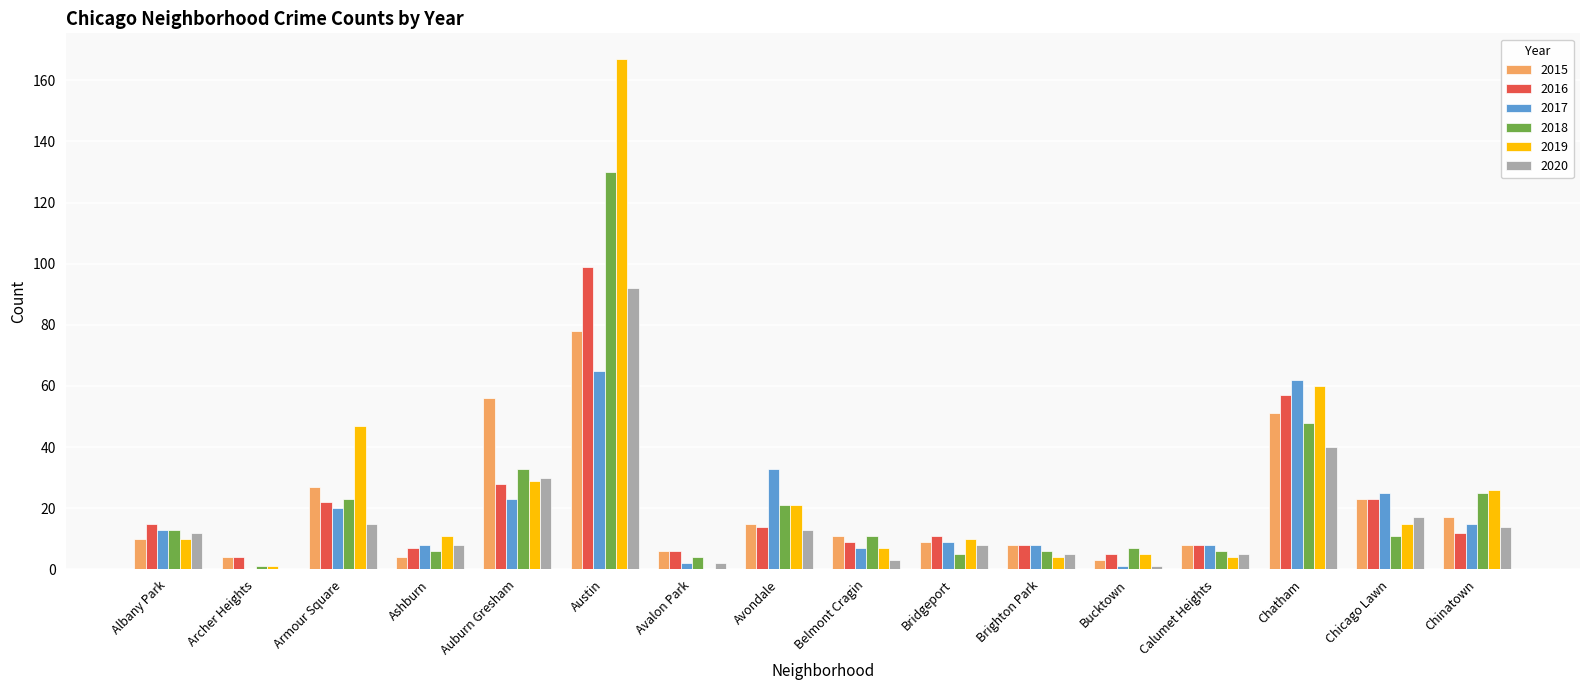

Is the value of 2019 at Armour Square greater than the value of 2020 at Calumet Heights?

Yes